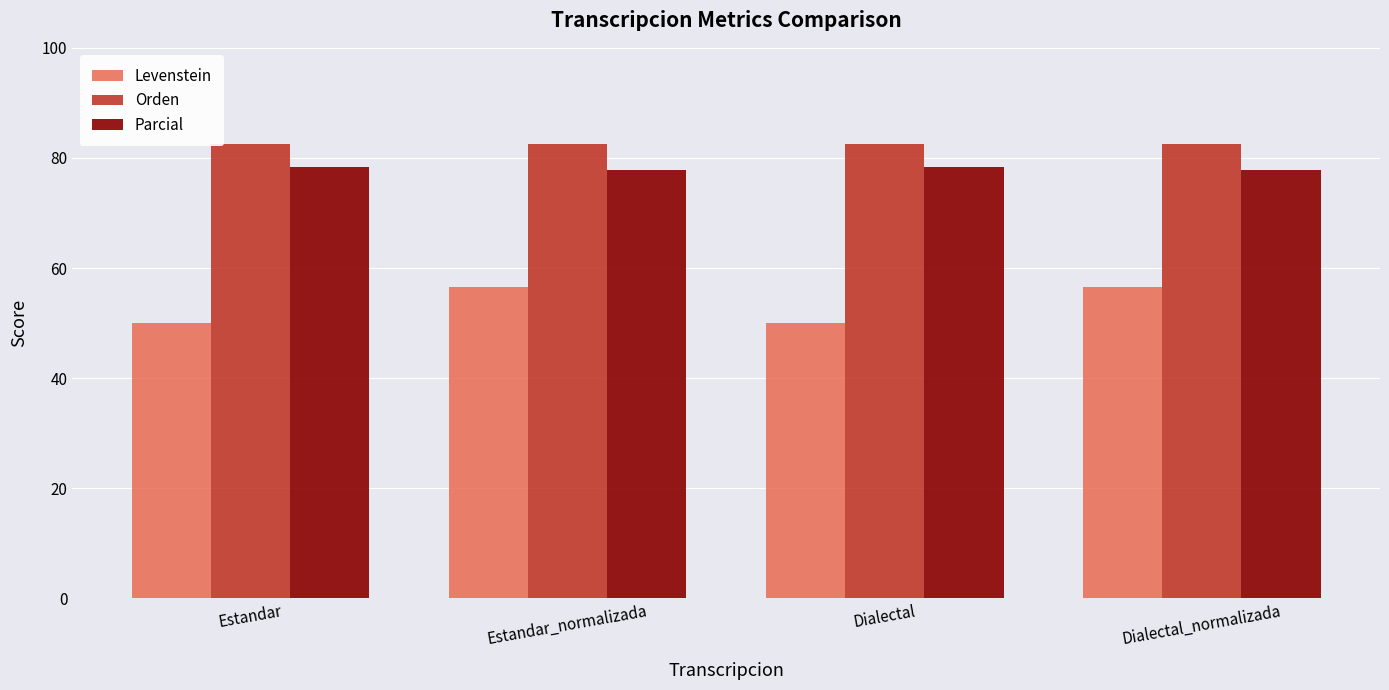

At which label does Levenstein first exceed 56?

Estandar_normalizada